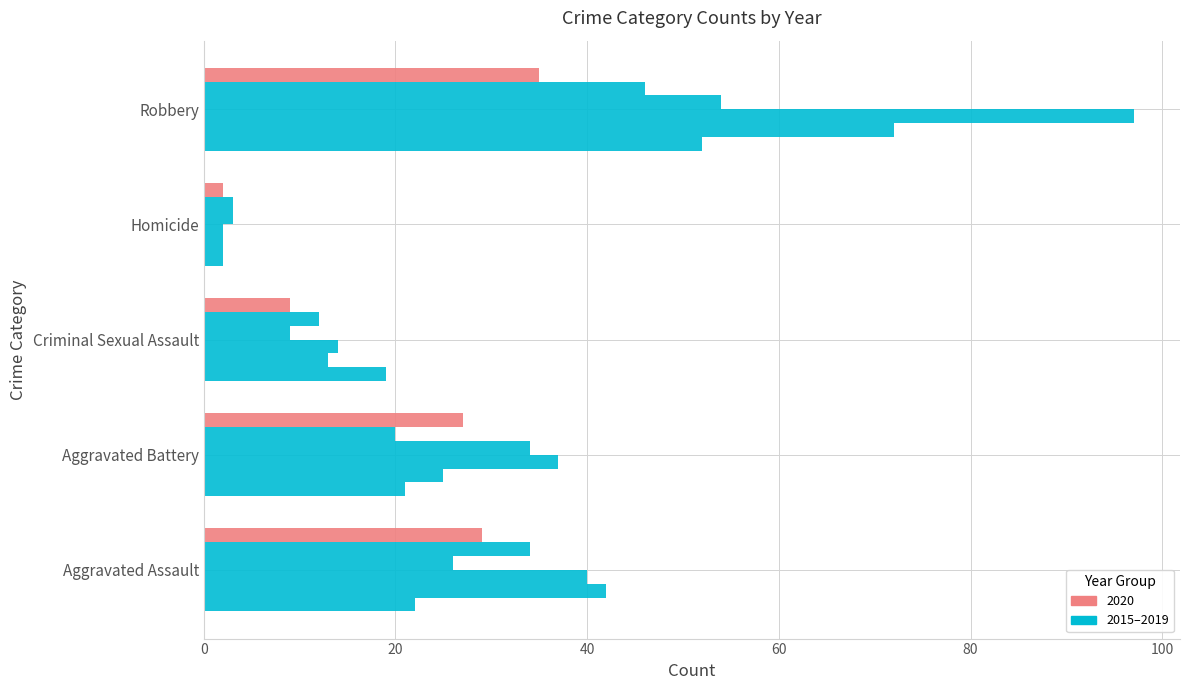

How many data points does each series have?

5